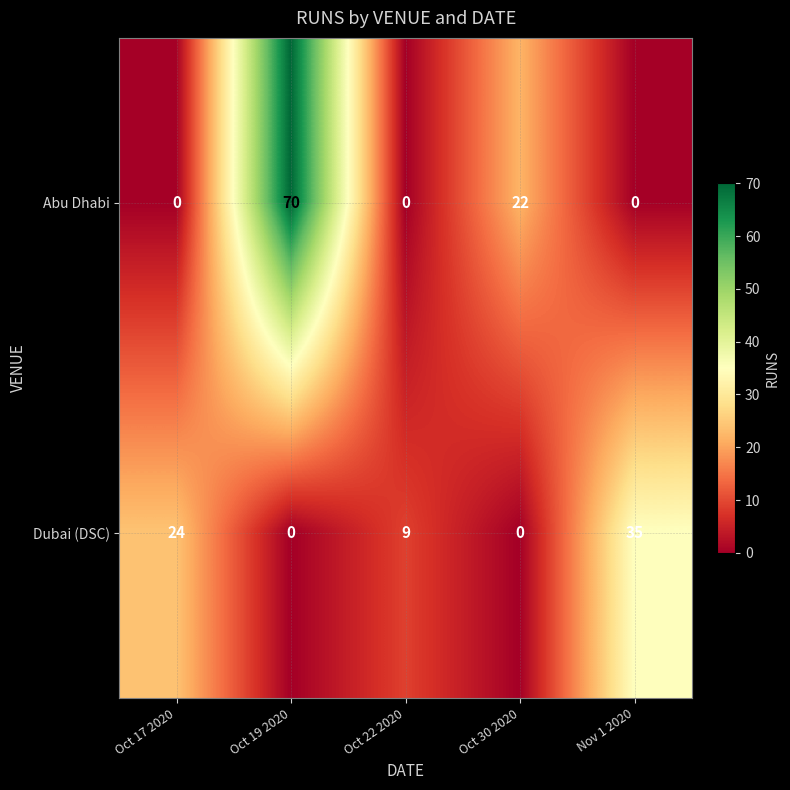

How many Abu Dhabi values are between 0 and 22?

4